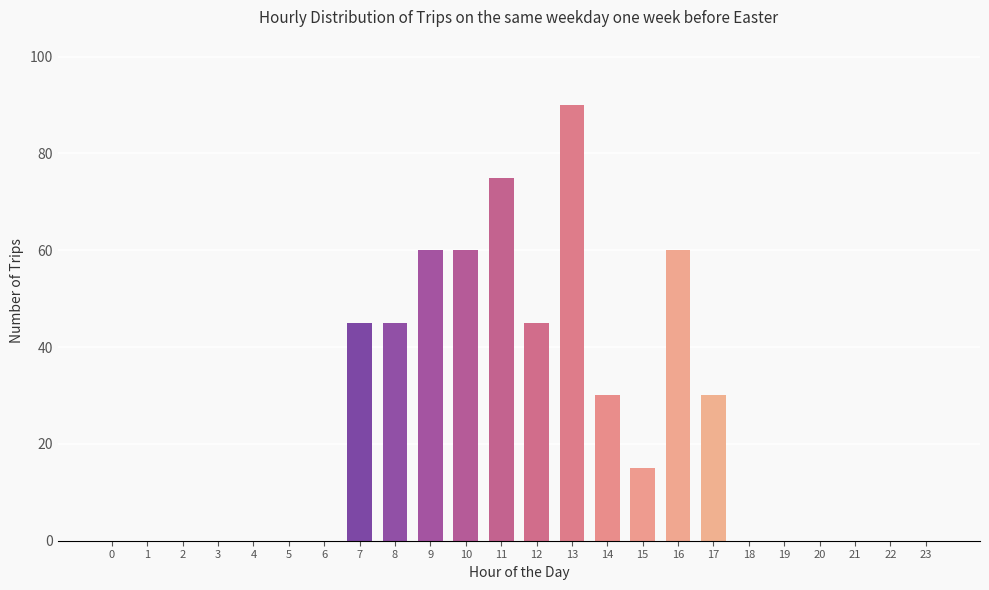

Reading left to right, extract all data points from this chart.

0=0	1=0	2=0	3=0	4=0	5=0	6=0	7=45	8=45	9=60	10=60	11=75	12=45	13=90	14=30	15=15	16=60	17=30	18=0	19=0	20=0	21=0	22=0	23=0